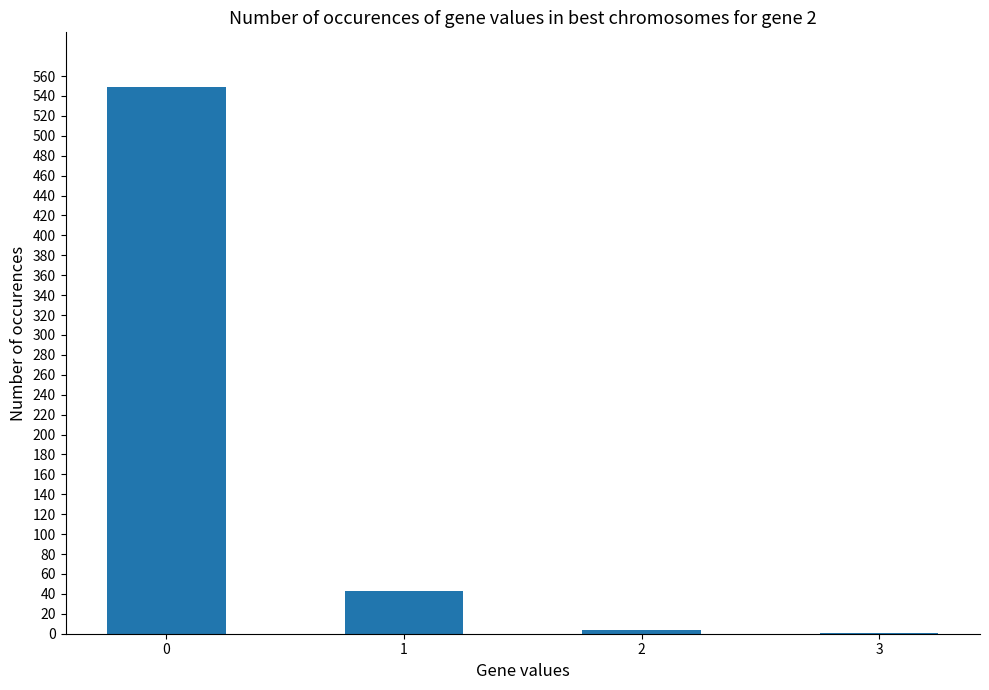

What is the greatest value displayed?

549